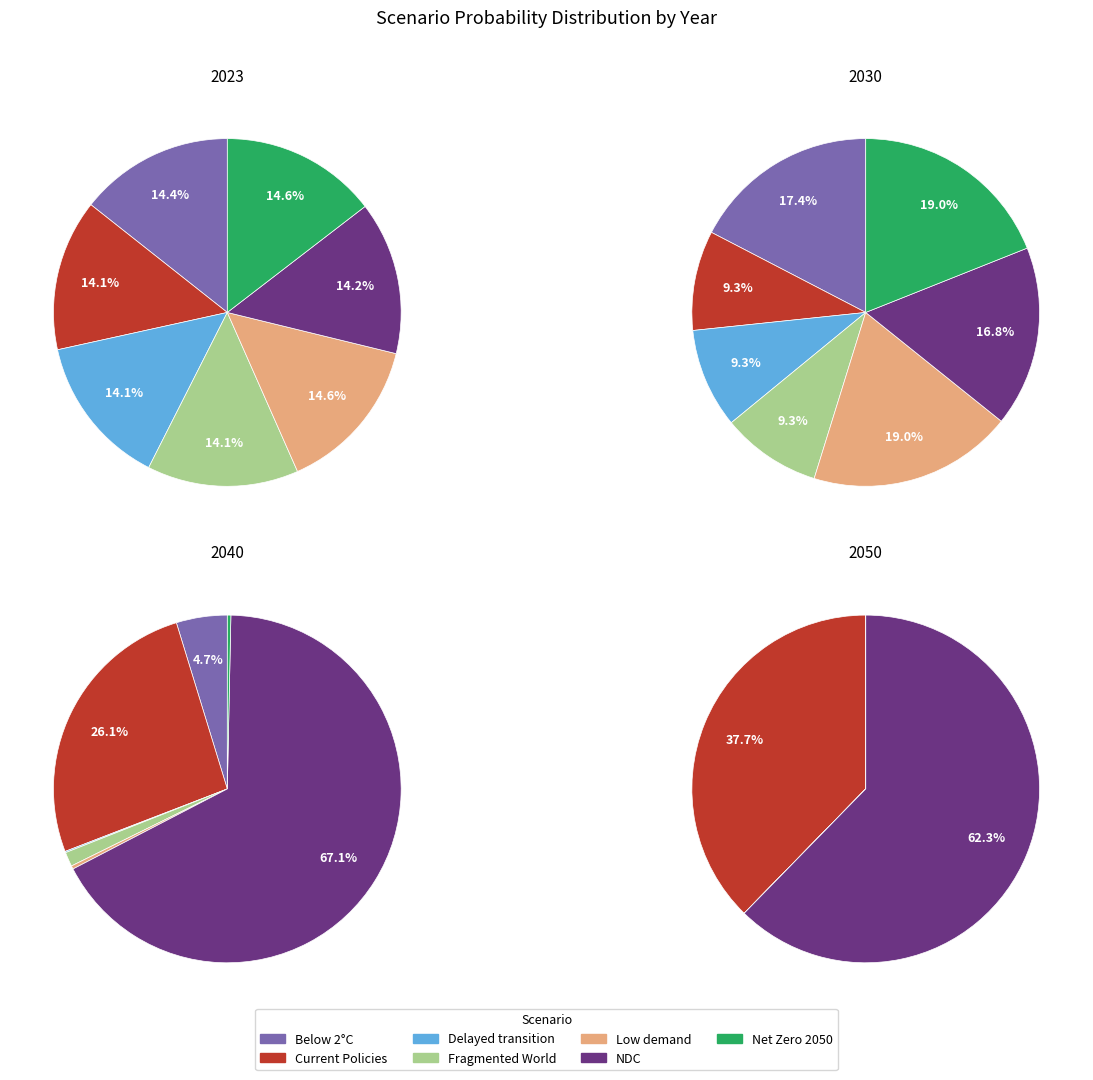

Combined, do Current Policies and Low demand account for over 50%?

No